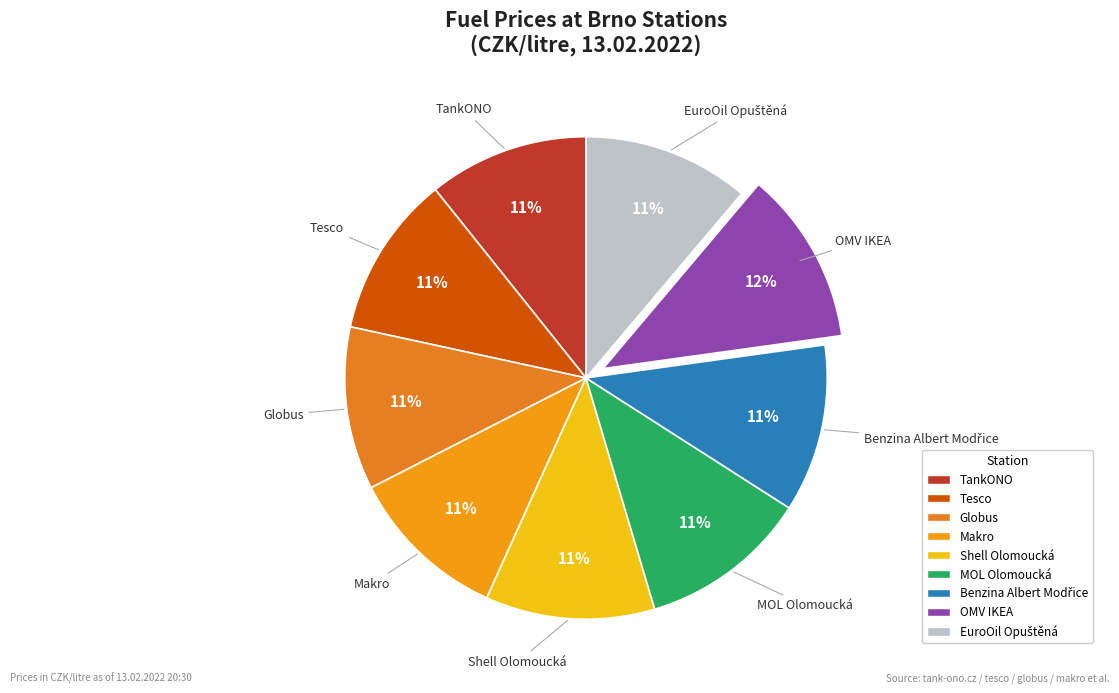

Is it true that Tesco is 21% of the pie?

False